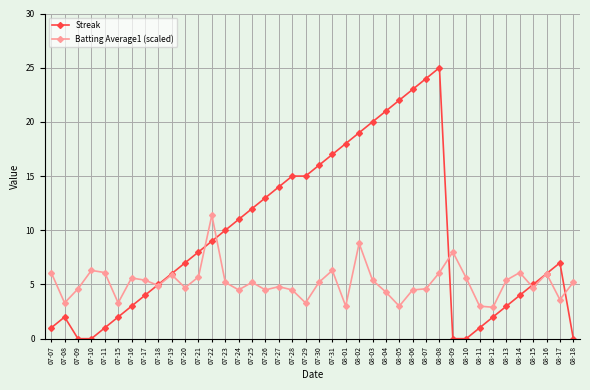

Where is the first local minimum for Batting Average1 (scaled)?

07-08